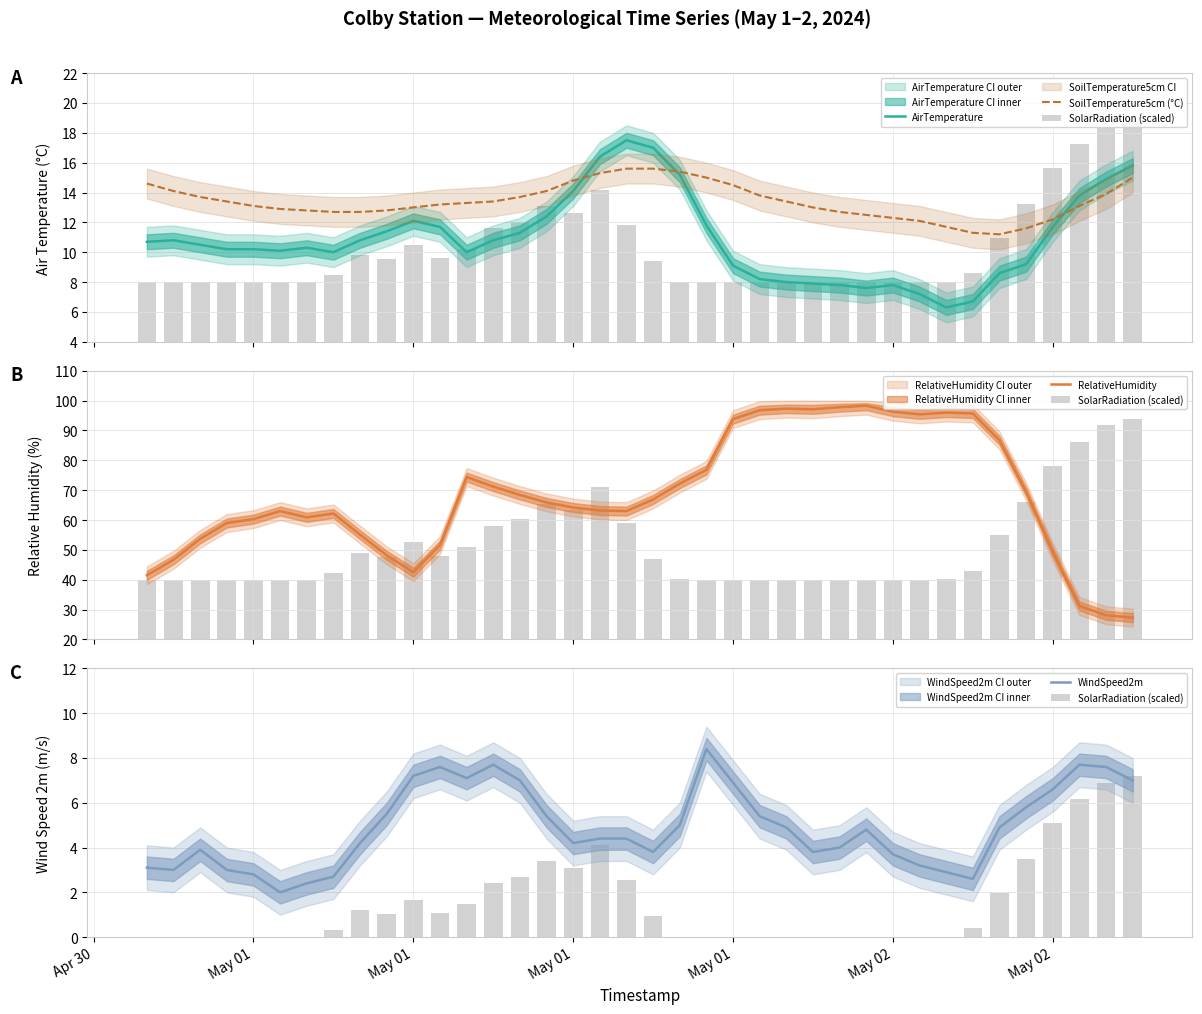

At how many categories does at least one series exceed 79?

11